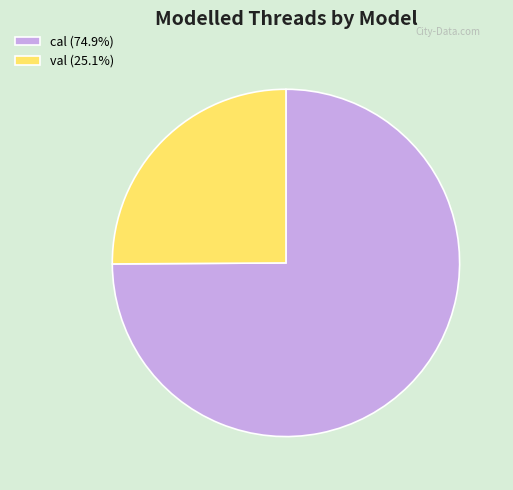

Which category has the biggest portion of the pie?

cal